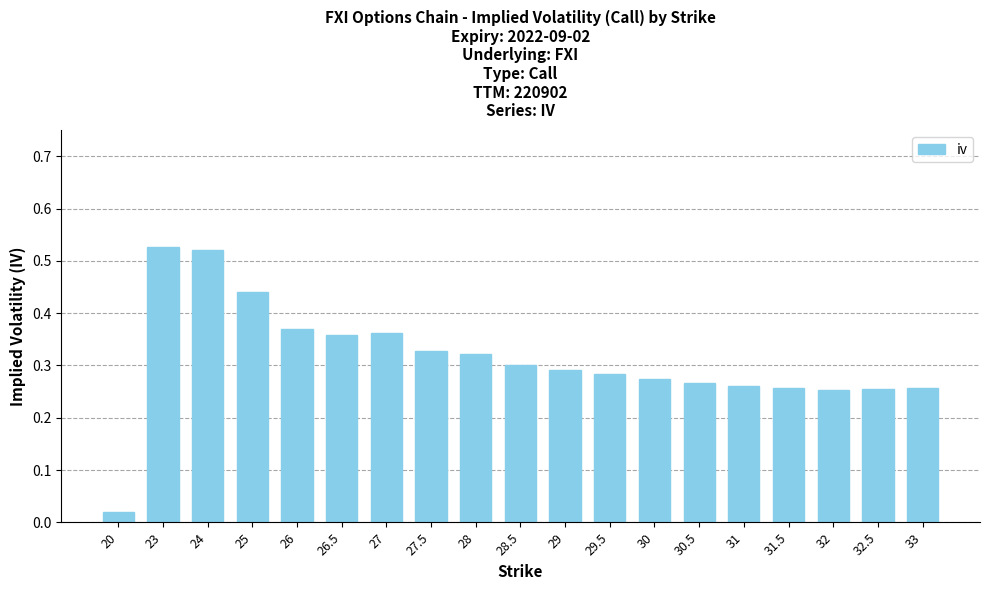

What is the sum of the values at 31.5 and 28.5?

0.6